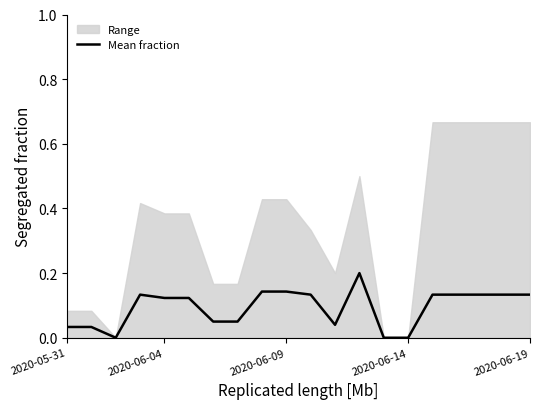

Is it true that Mean fraction equals 0.1 at 2020-05-31?

False